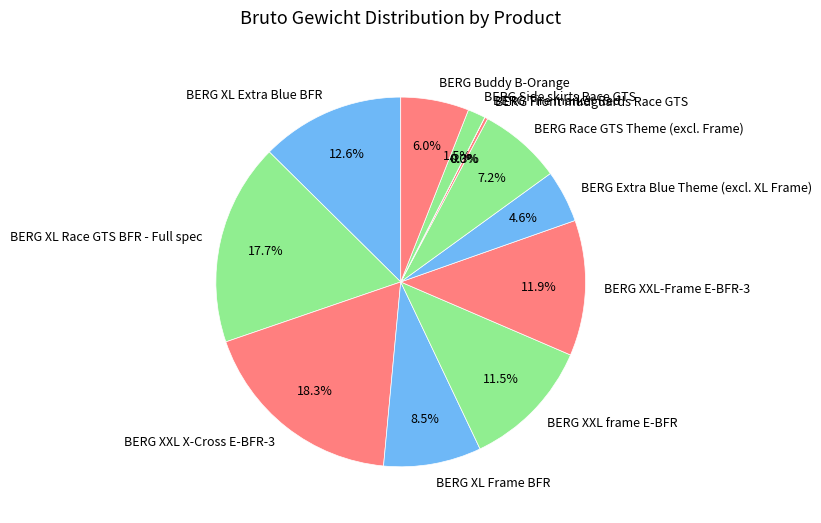

To the nearest percent, what portion does BERG XL Extra Blue BFR represent?

13%